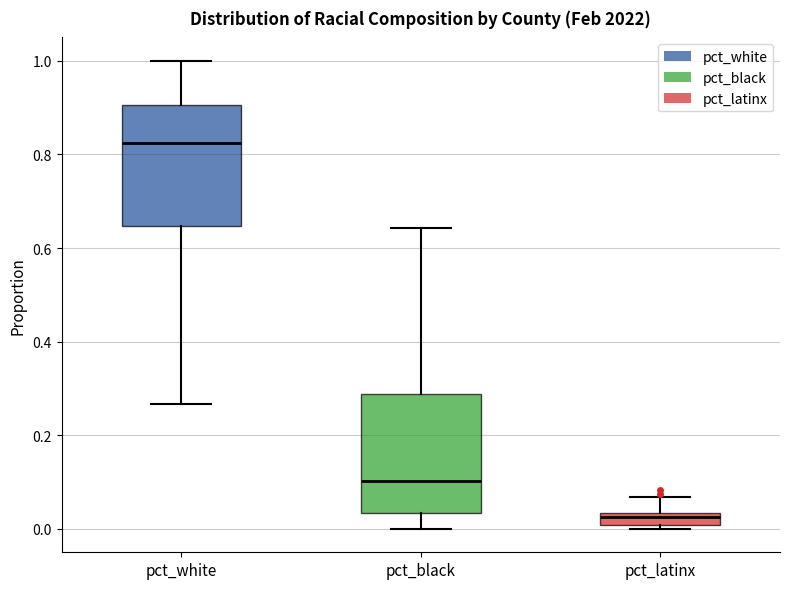

Which box has the lowest median line?

pct_latinx